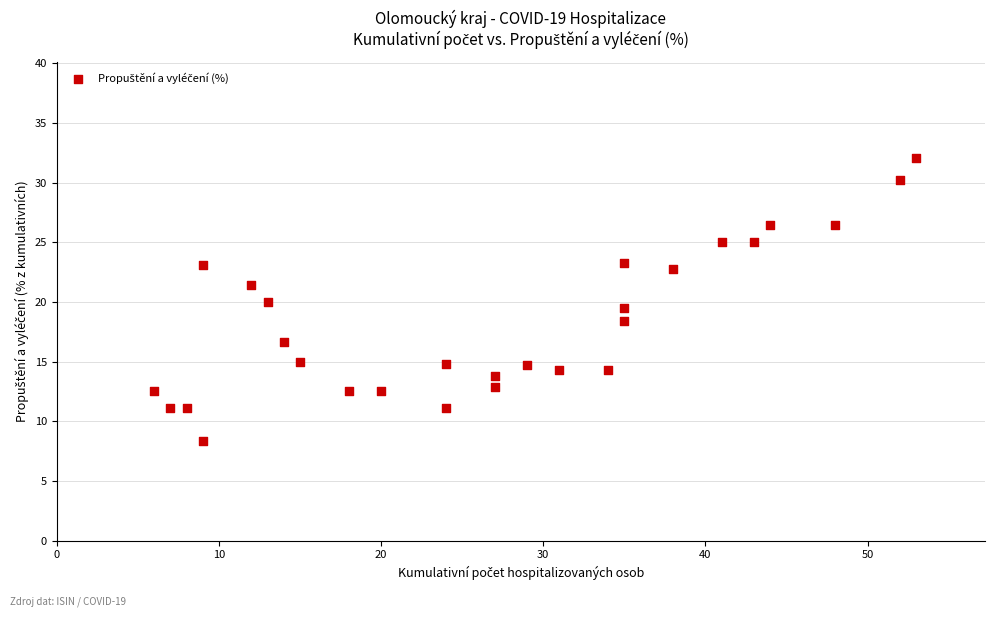

What is the range of X values (max minus min)?

47.0